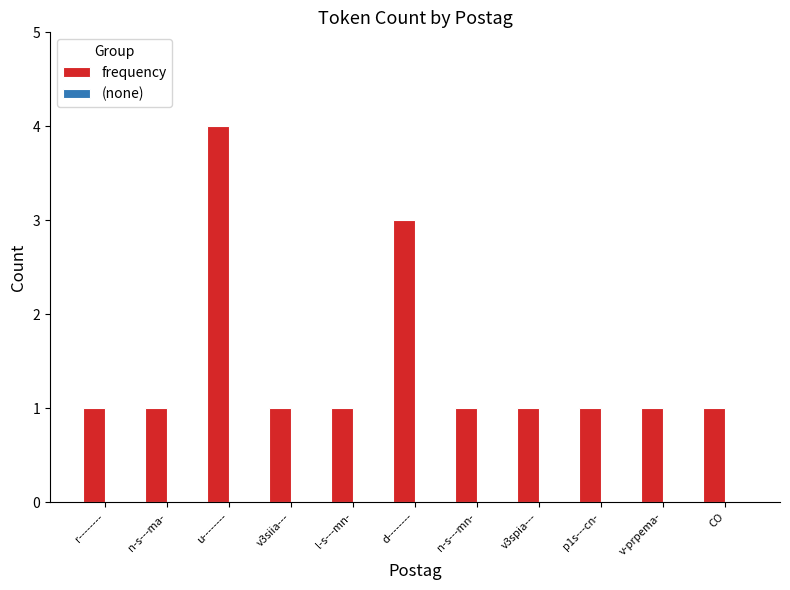

What position from the left is l-s---mn-?

5